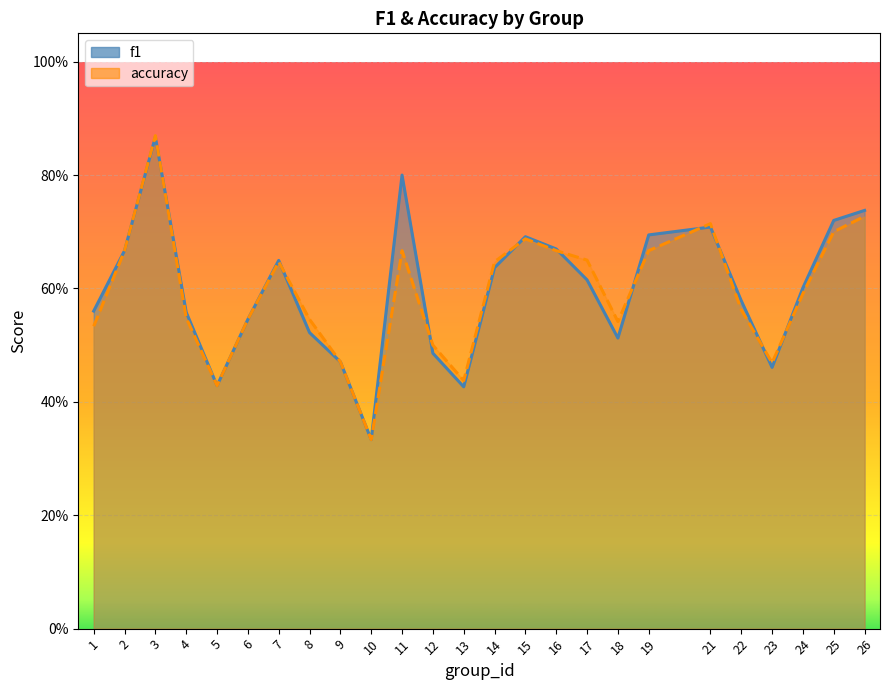

True or false: accuracy has a value of 0.3 at 10.

True